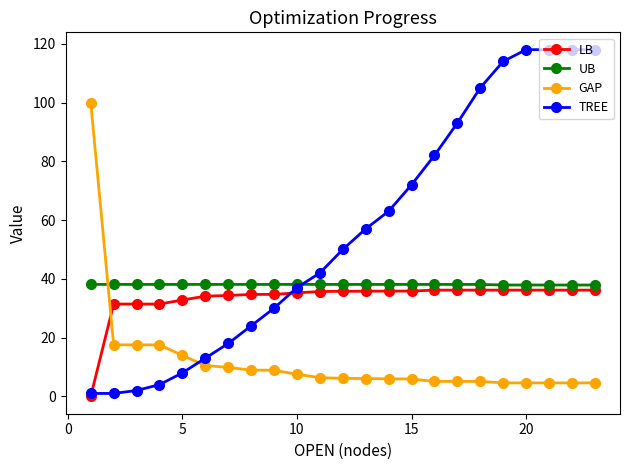

Which series ends up on top after the final intersection of GAP and UB?

UB